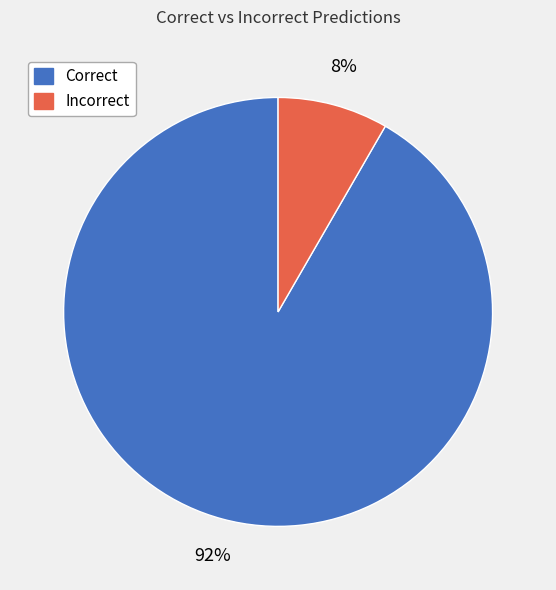

Which slice is the smallest?

Incorrect